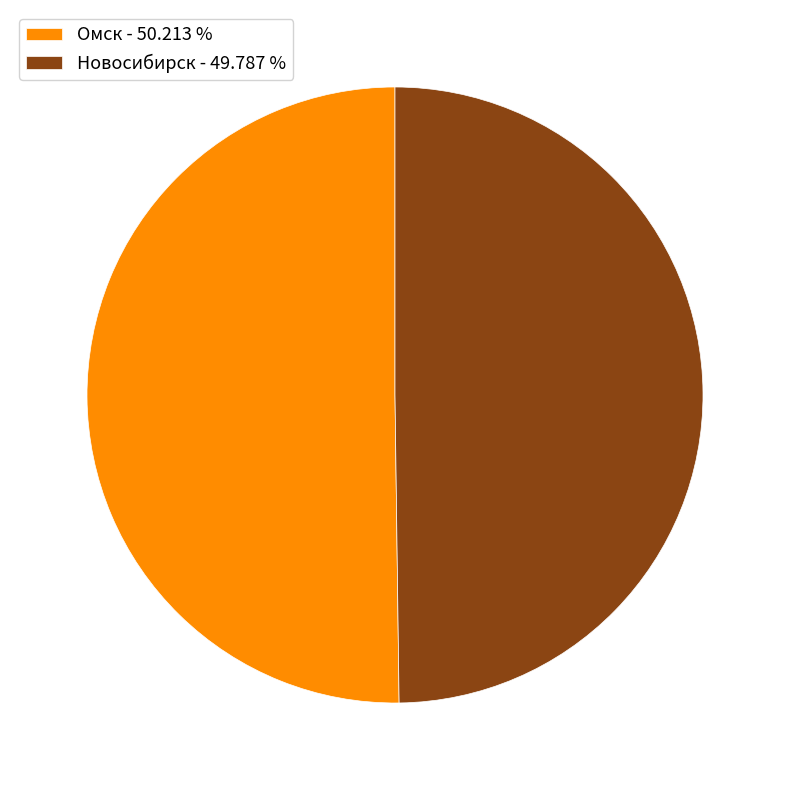

How many slices are in this pie chart?

2